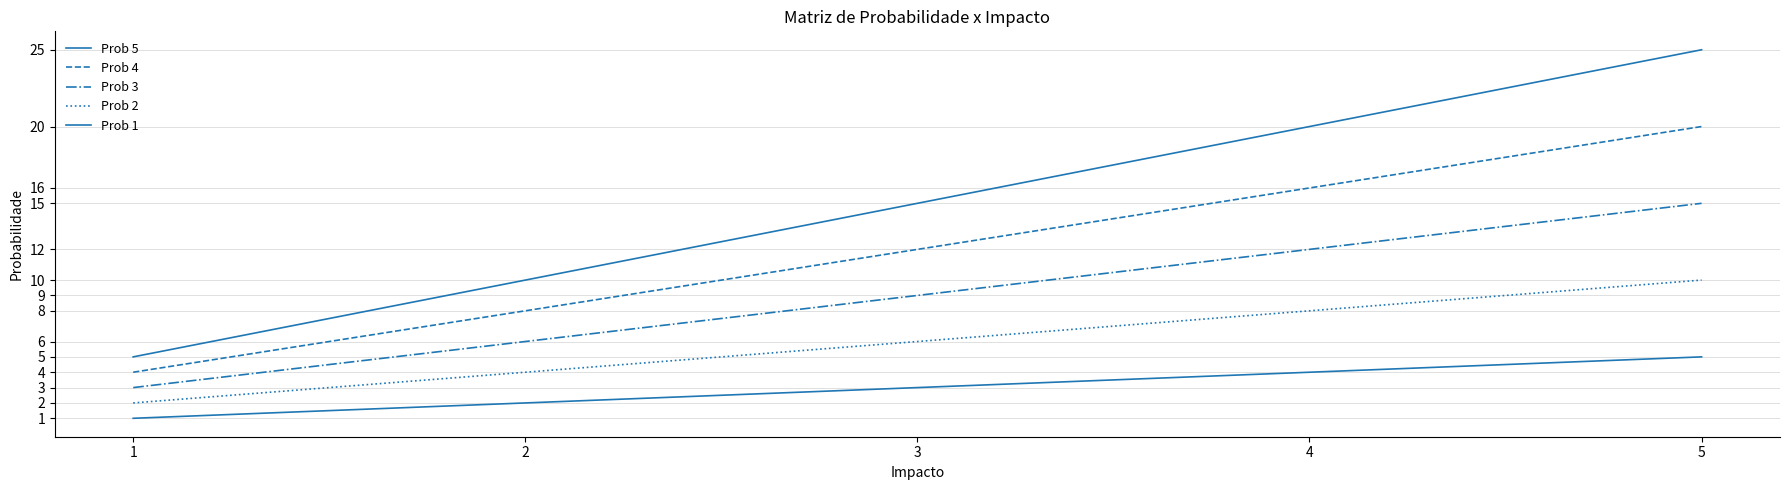

How many lines are shown in the chart?

5